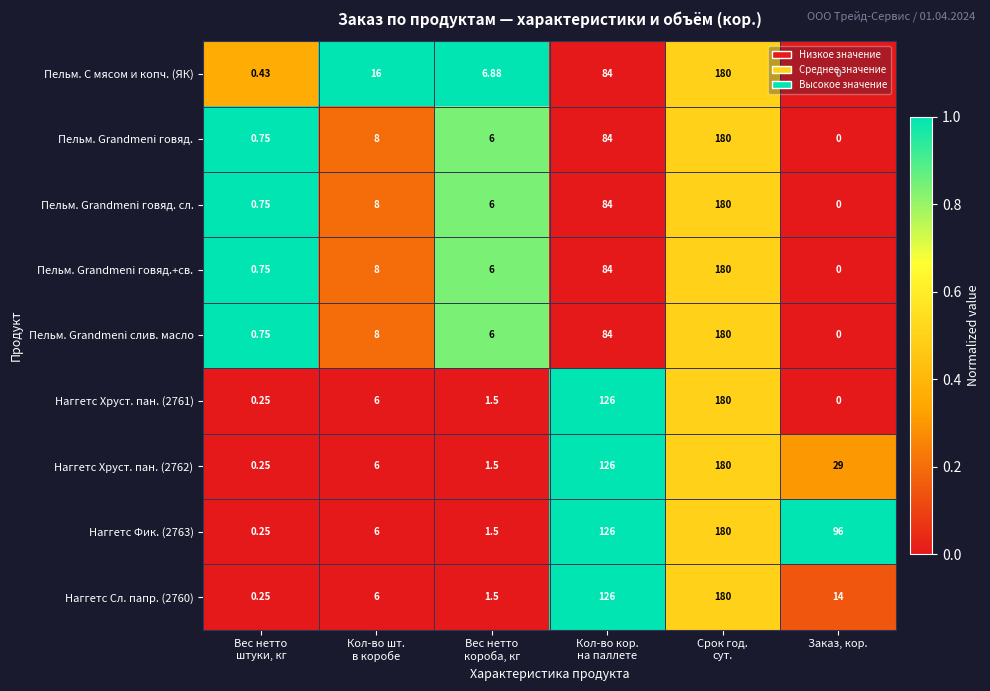

Count the number of data series in this chart.

9